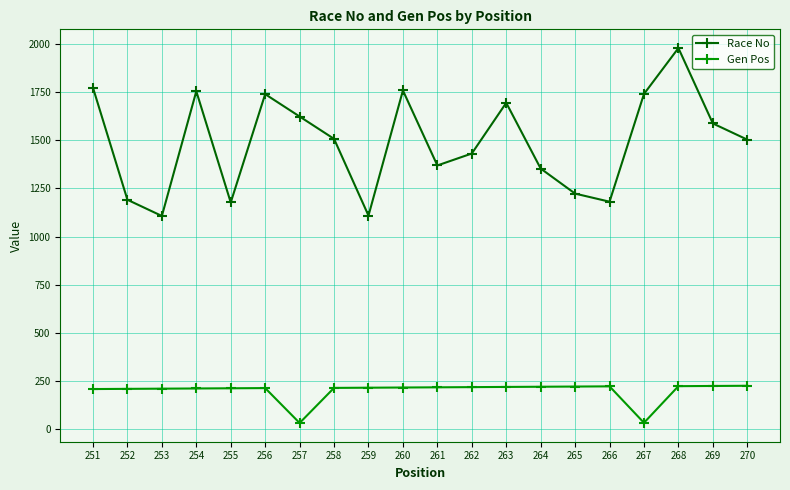

What is the maximum value for Gen Pos?

226